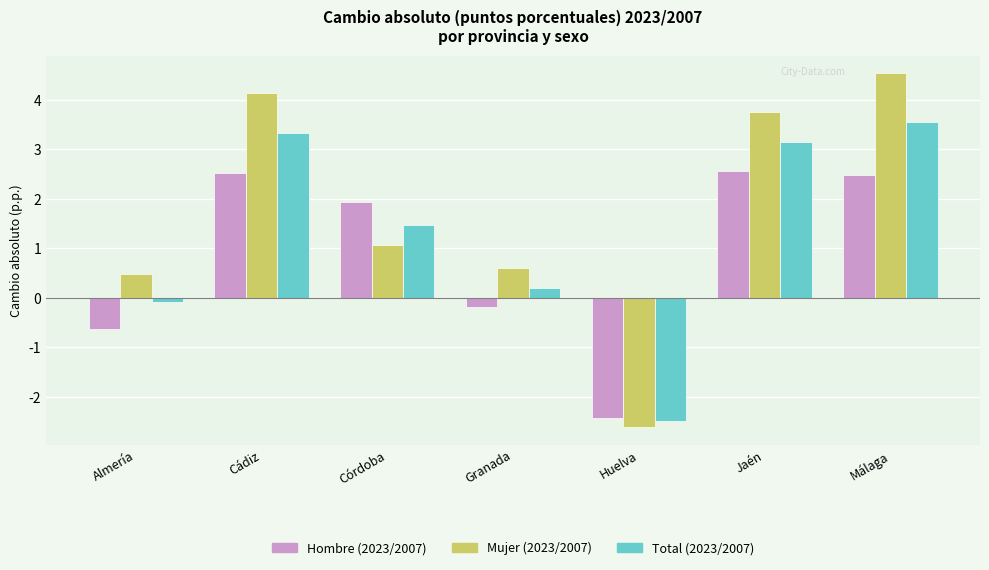

How many data points in Mujer (2023/2007) are above 1?

4